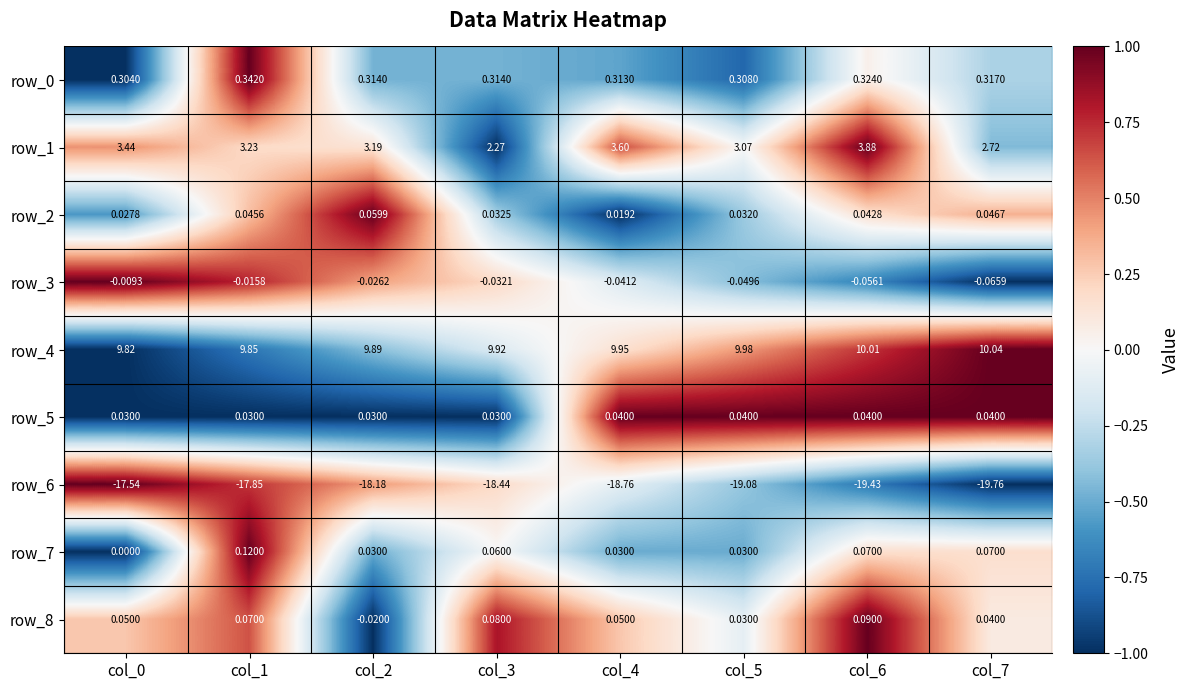

Count the number of data series in this chart.

9